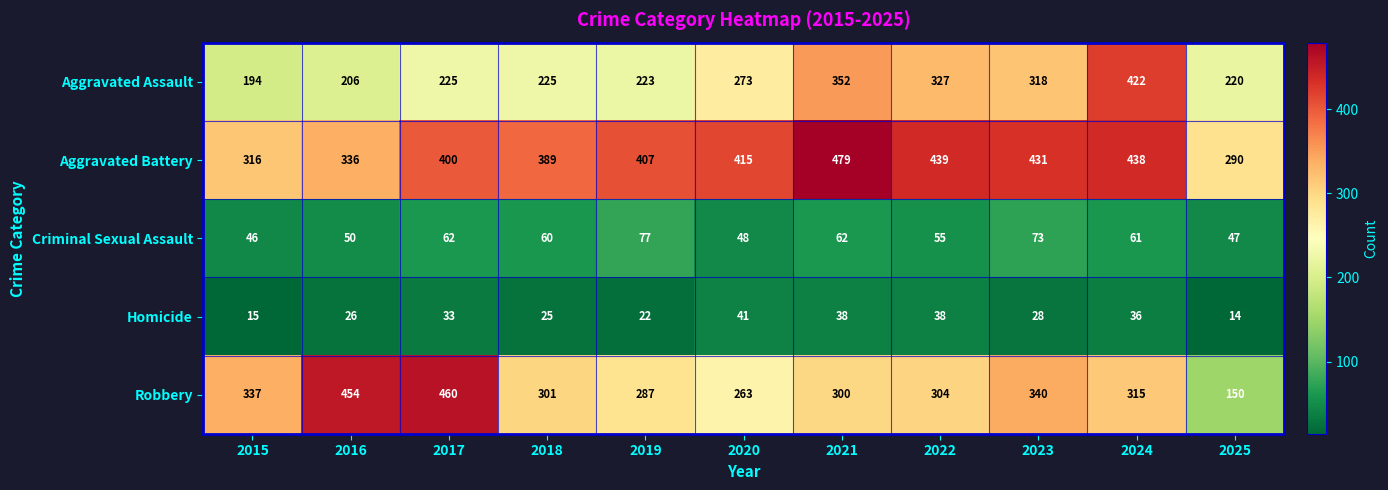

Rank the series at 2023 from highest to lowest value.

Aggravated Battery, Robbery, Aggravated Assault, Criminal Sexual Assault, Homicide